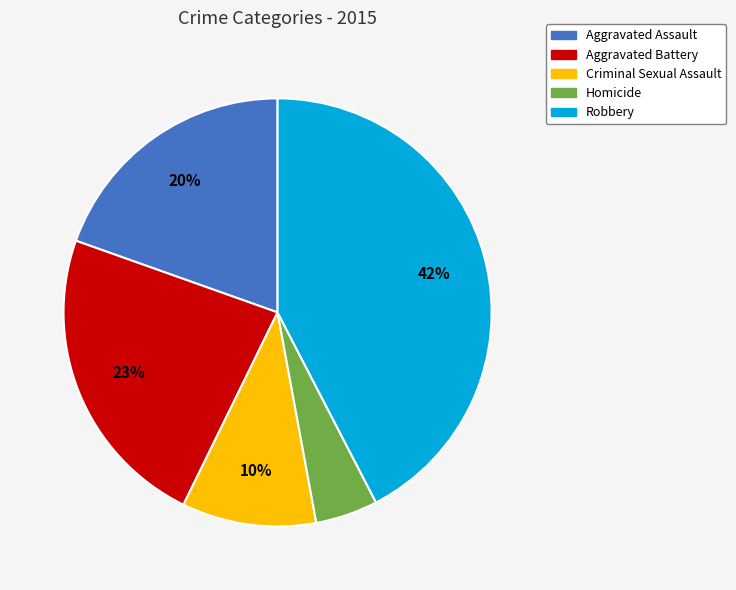

To the nearest percent, what percentage of the pie is Criminal Sexual Assault?

10%